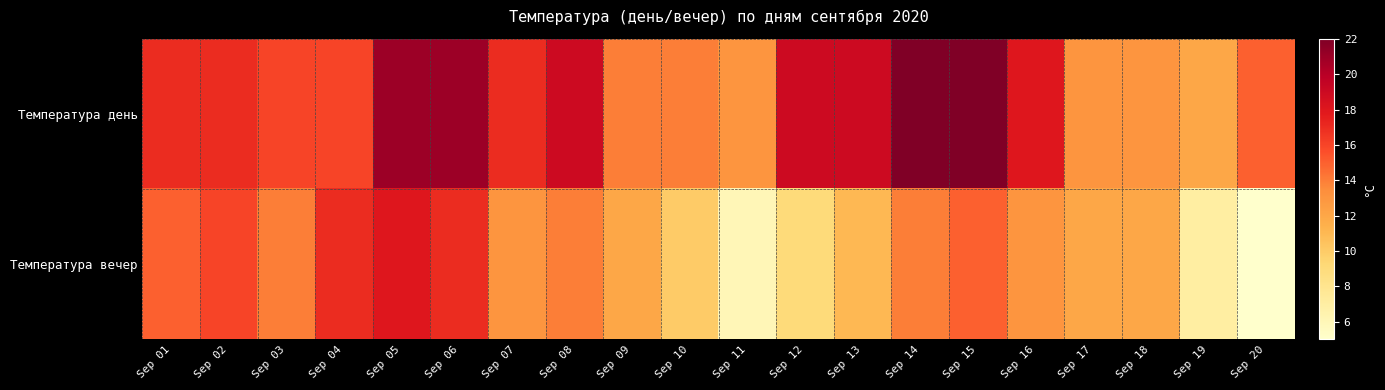

What is the greatest value displayed?

22